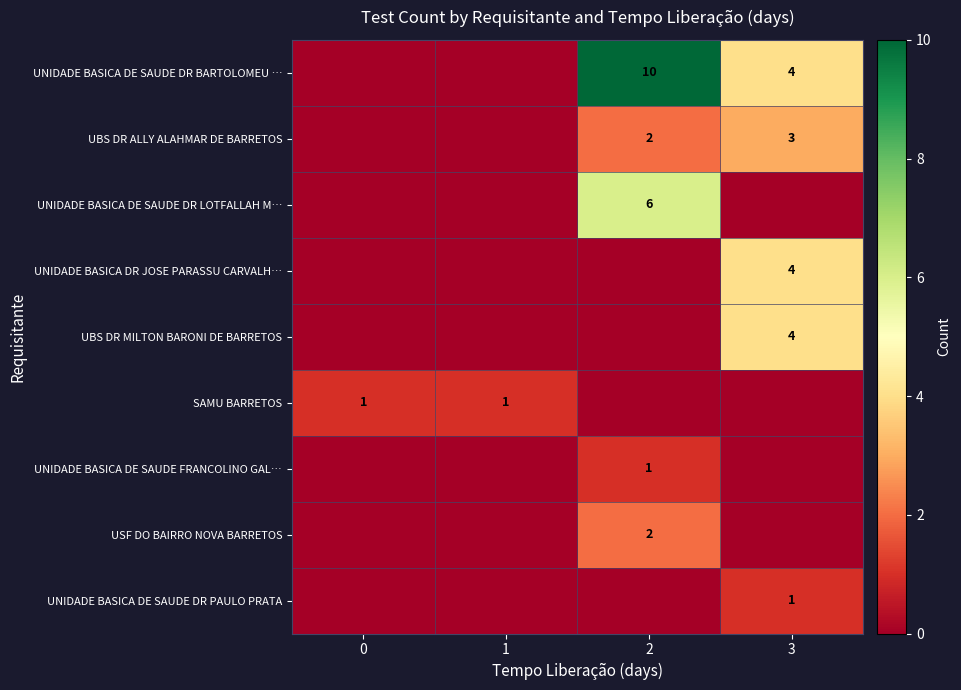

The SAMU BARRETOS series shows 2 at 0. True or false?

False